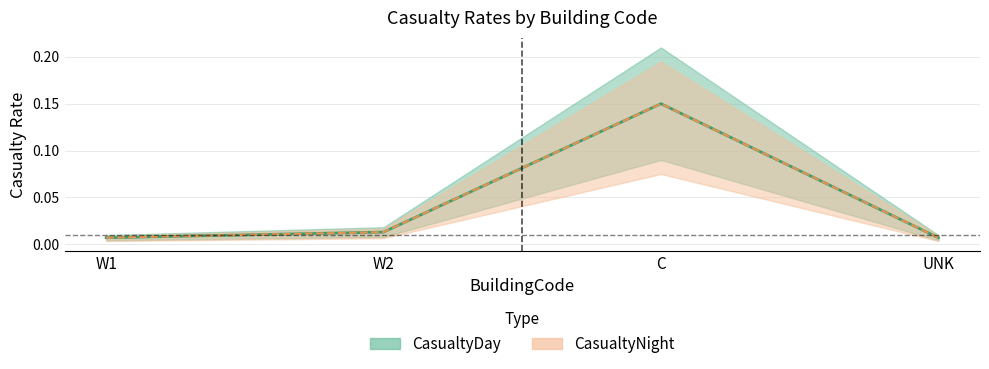

What is the highest value of the CasualtyNight series?

0.1